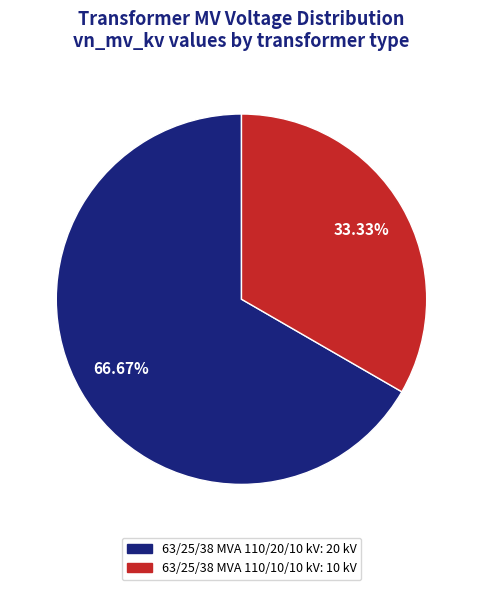

How many segments does this pie chart have?

2